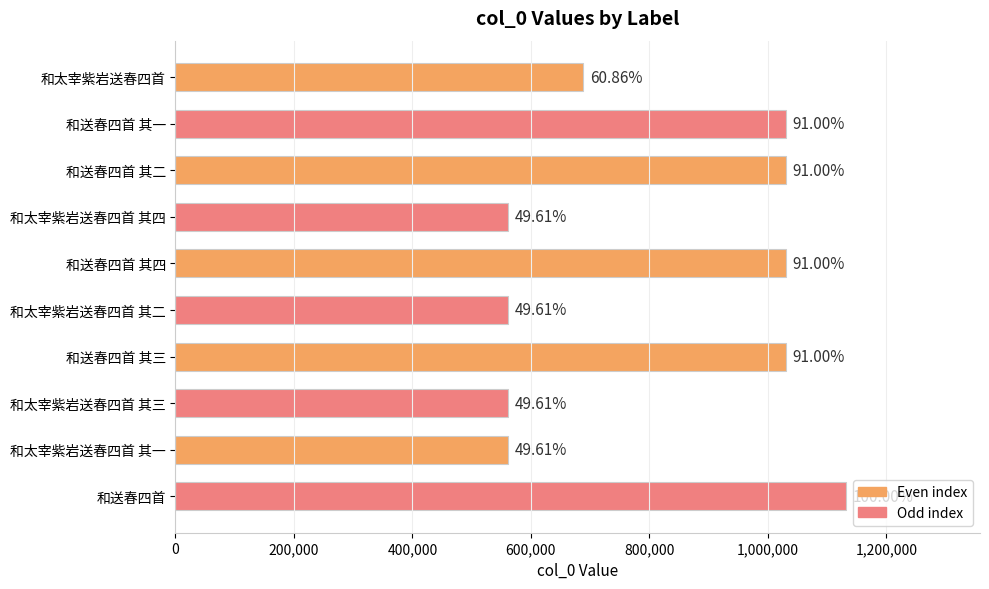

Does the chart contain any negative values?

No